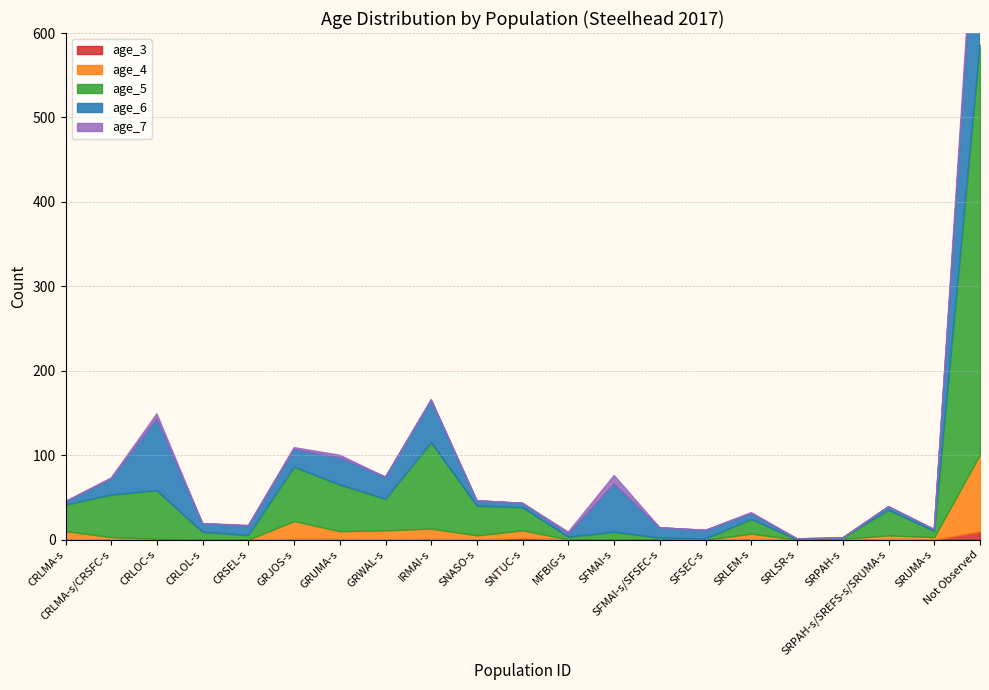

Does the chart display data point markers on the line(s)?

No